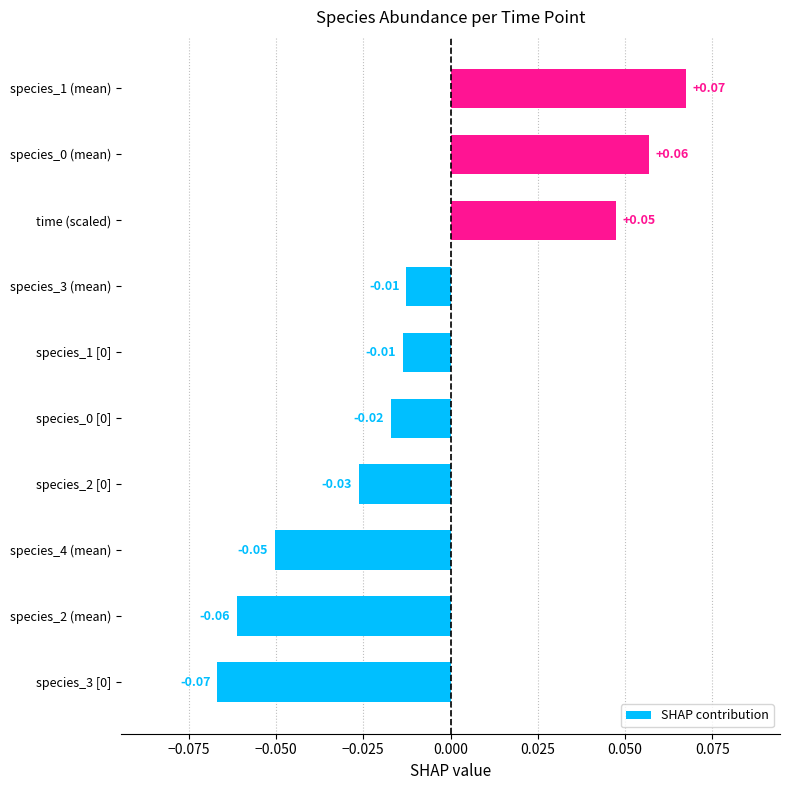

Which label corresponds to the largest value in the chart?

species_1 (mean)